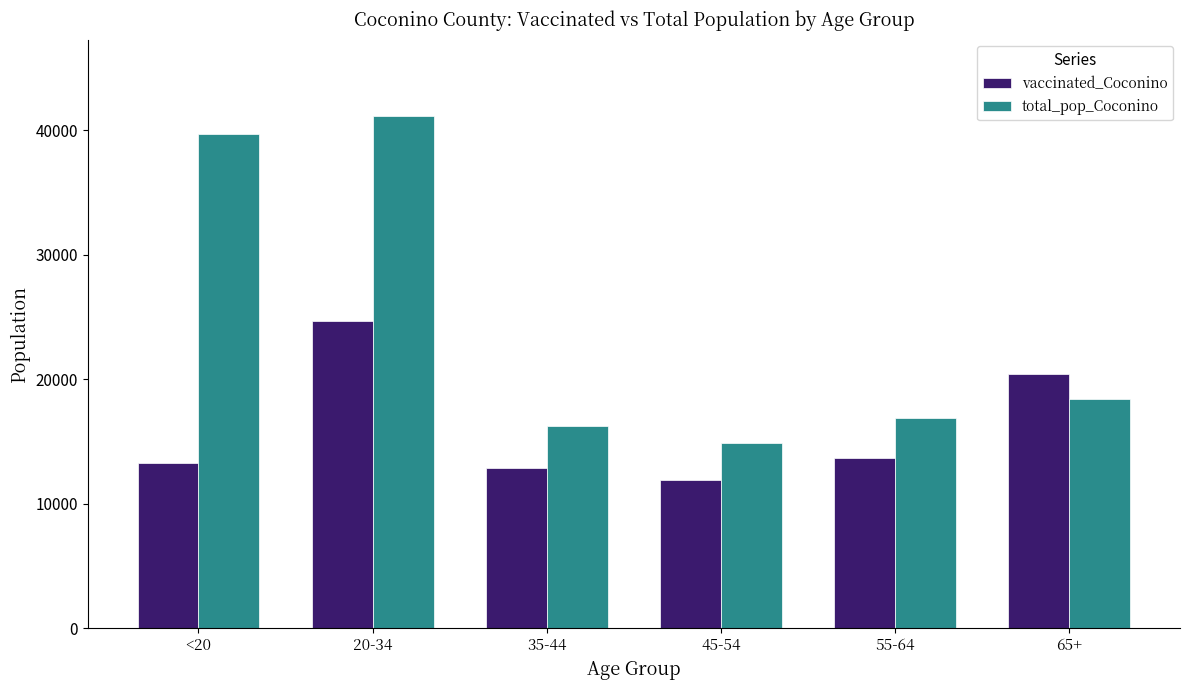

What is the difference between the second highest and minimum values in the total_pop_Coconino series?

24802